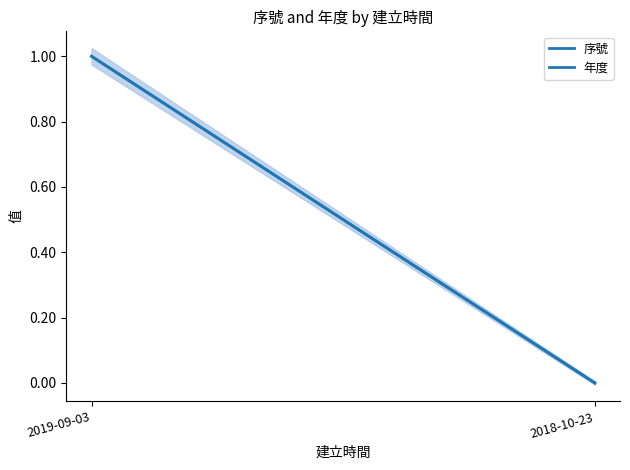

Rank the categories by 年度 value from lowest to highest.

2018-10-23, 2019-09-03